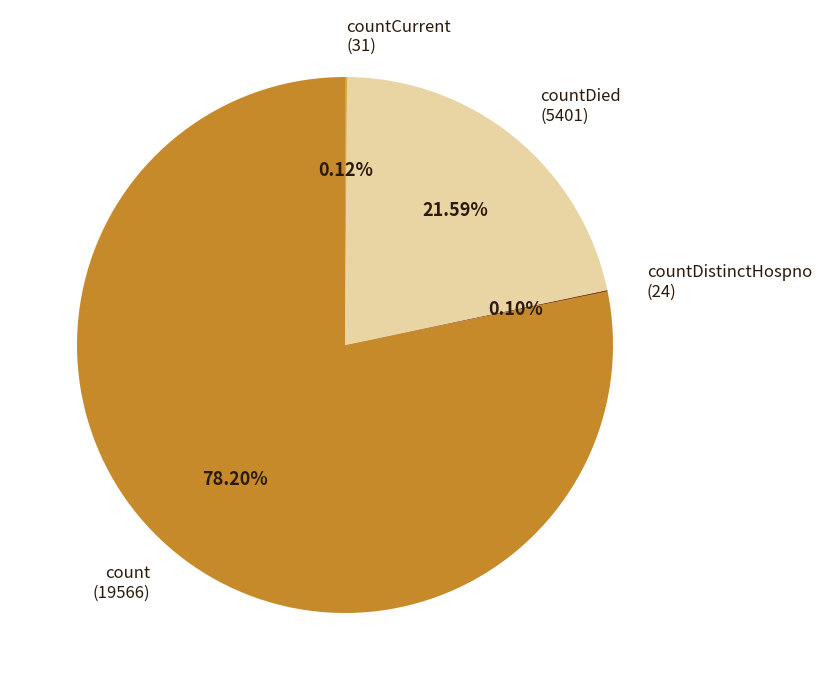

Does count (19566) account for over 50% of the chart?

Yes